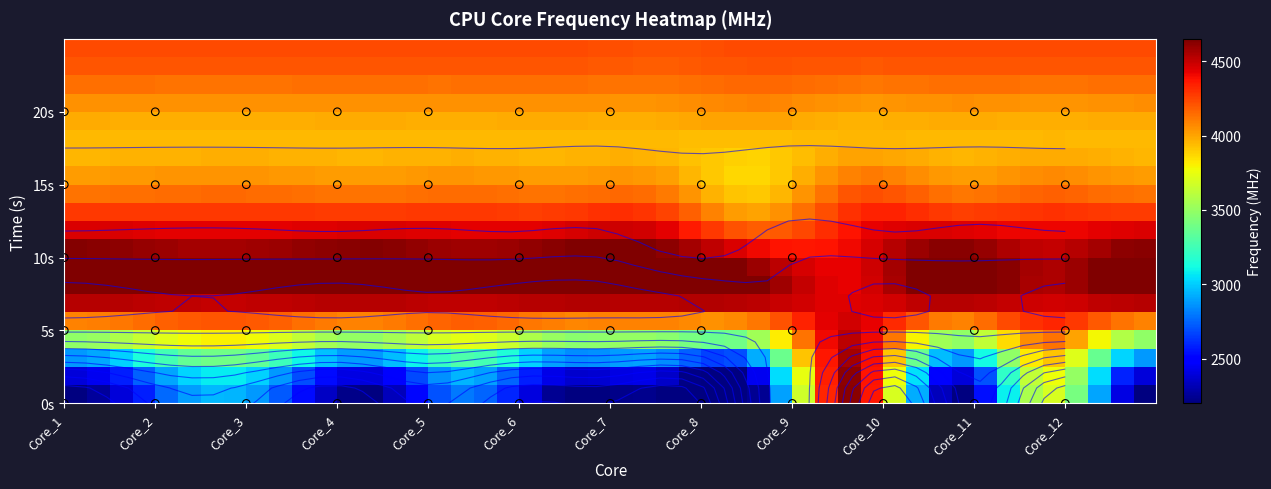

How many data points in Core_4 are above 4231?

3